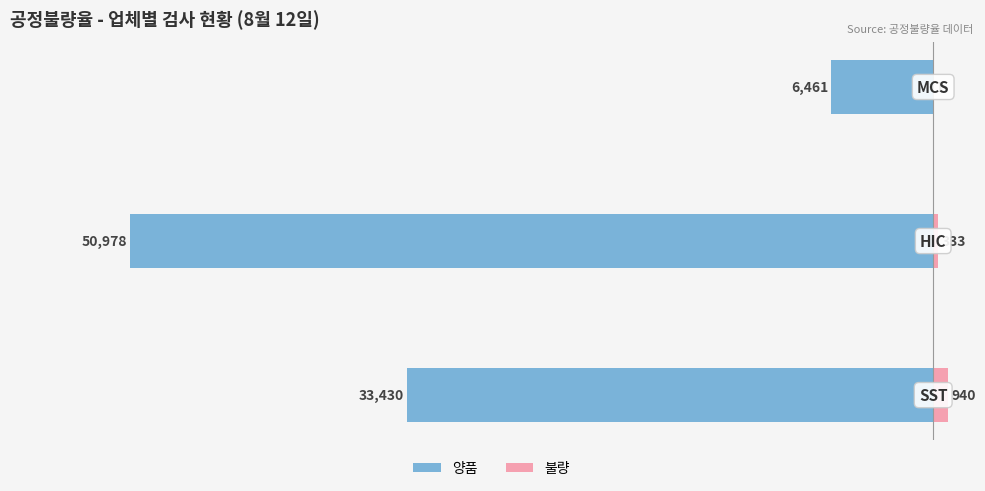

True or false: 불량 has a value of 531 at −60000.

False